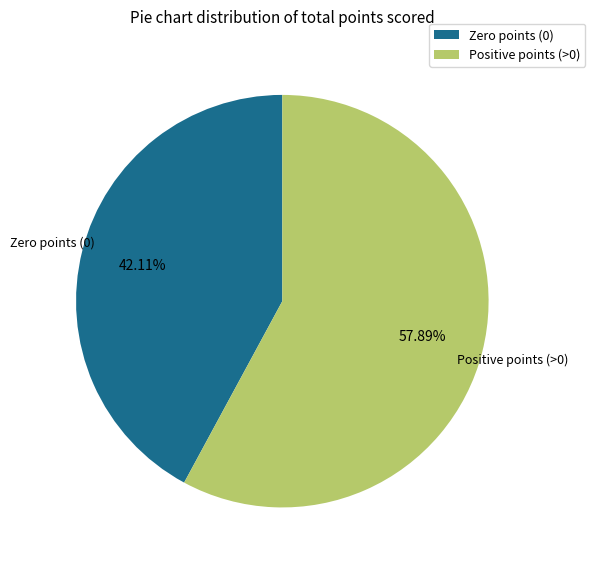

What is the largest slice in the pie chart?

Positive points (>0)